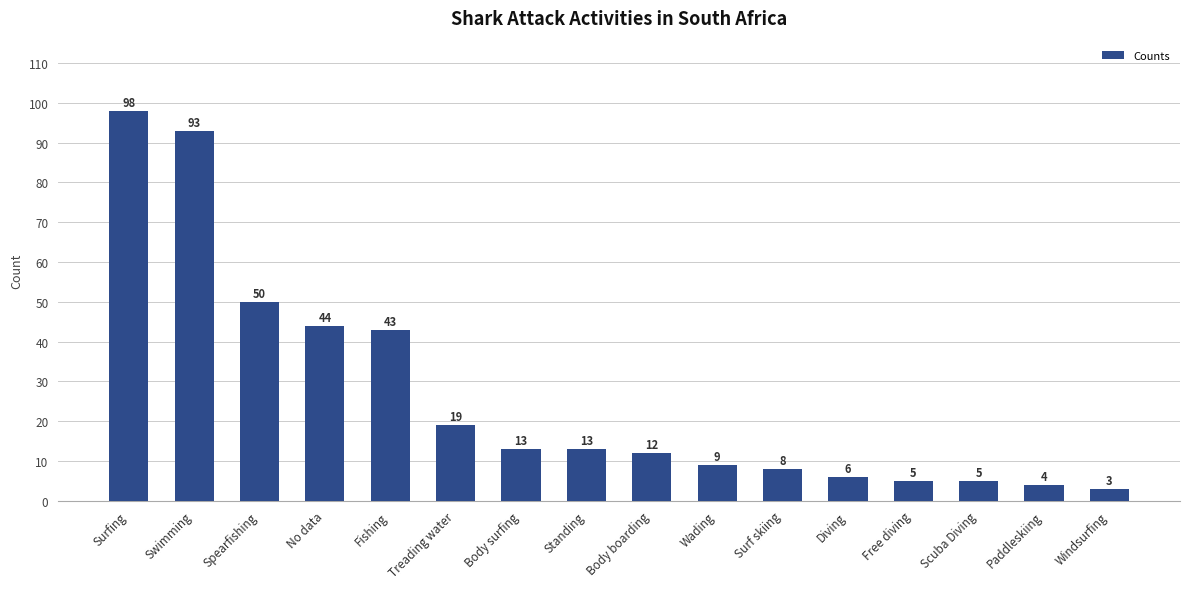

What is the difference between the values at Swimming and Paddleskiing?

89